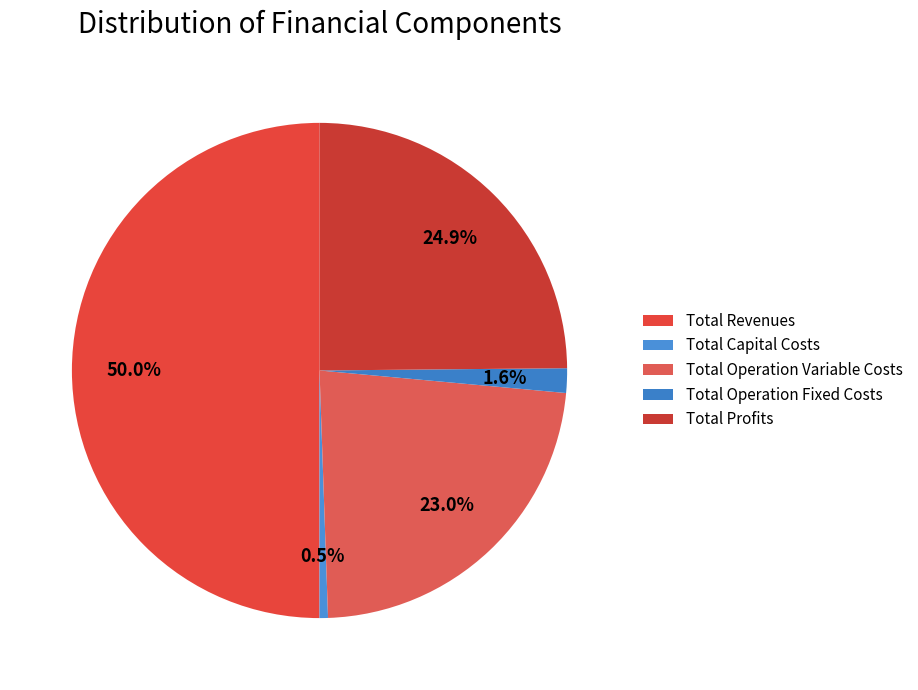

What is the smallest slice in the pie chart?

Total Capital Costs